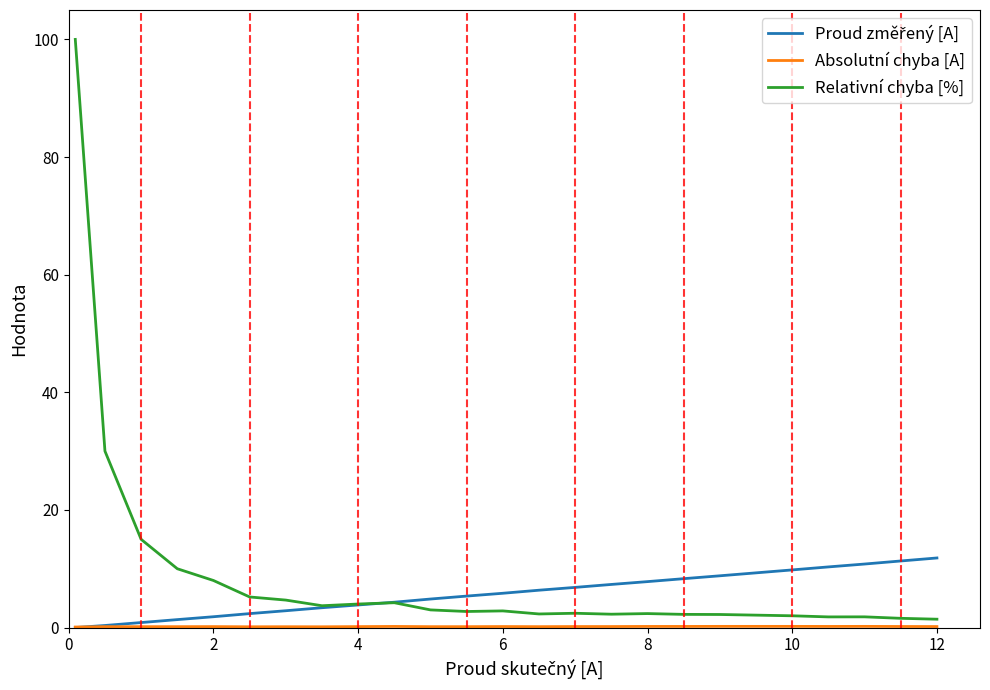

What is the greatest value displayed?

100.0